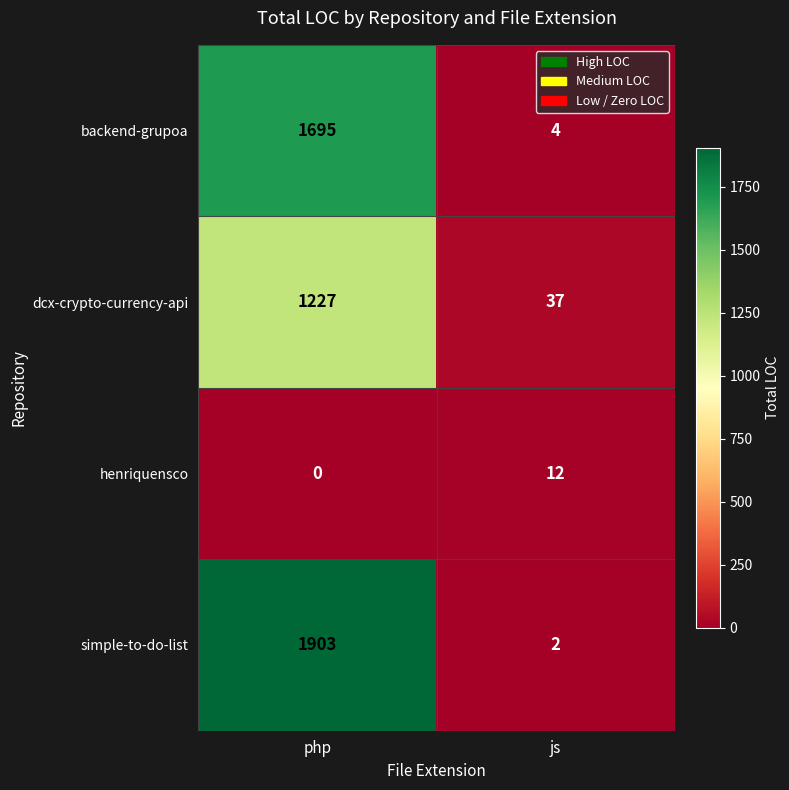

At which category is the sum across all series the highest?

php